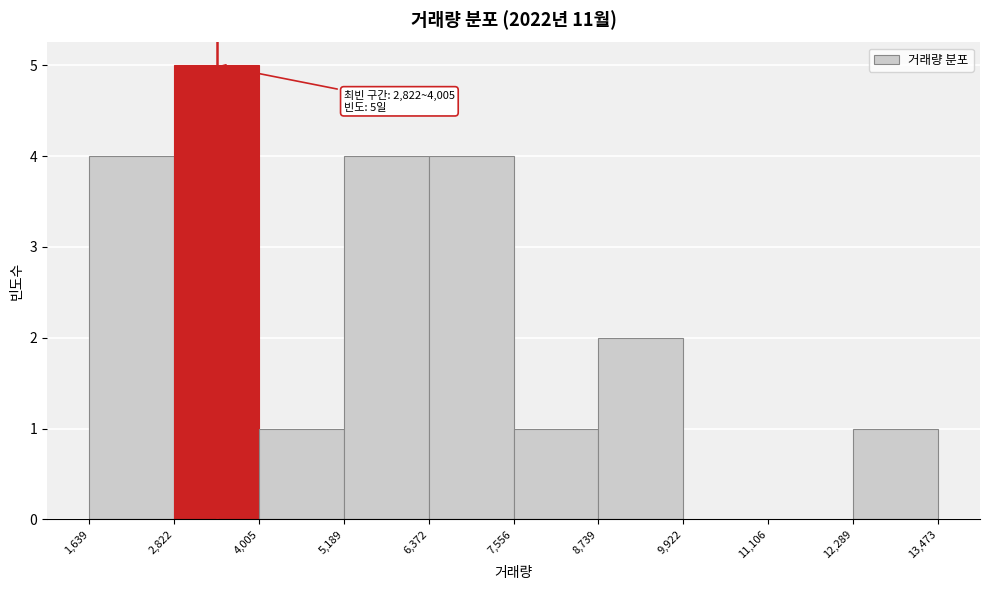

Which range on the x-axis has the tallest bar?

2,822 to 4,005